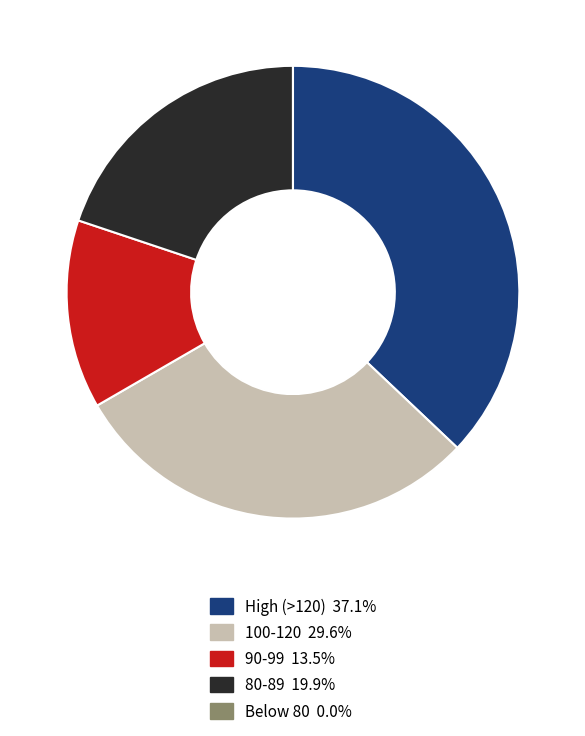

Does any single category account for the majority?

No